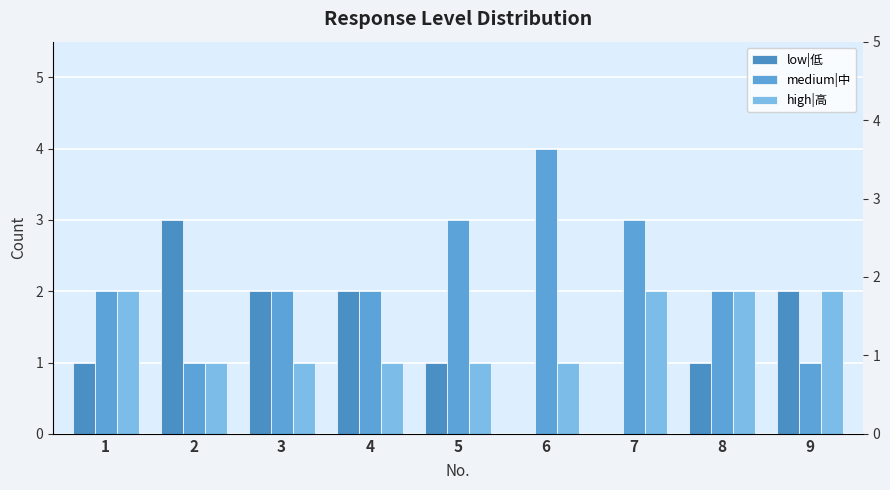

What value does the medium|中 series have at 3?

2